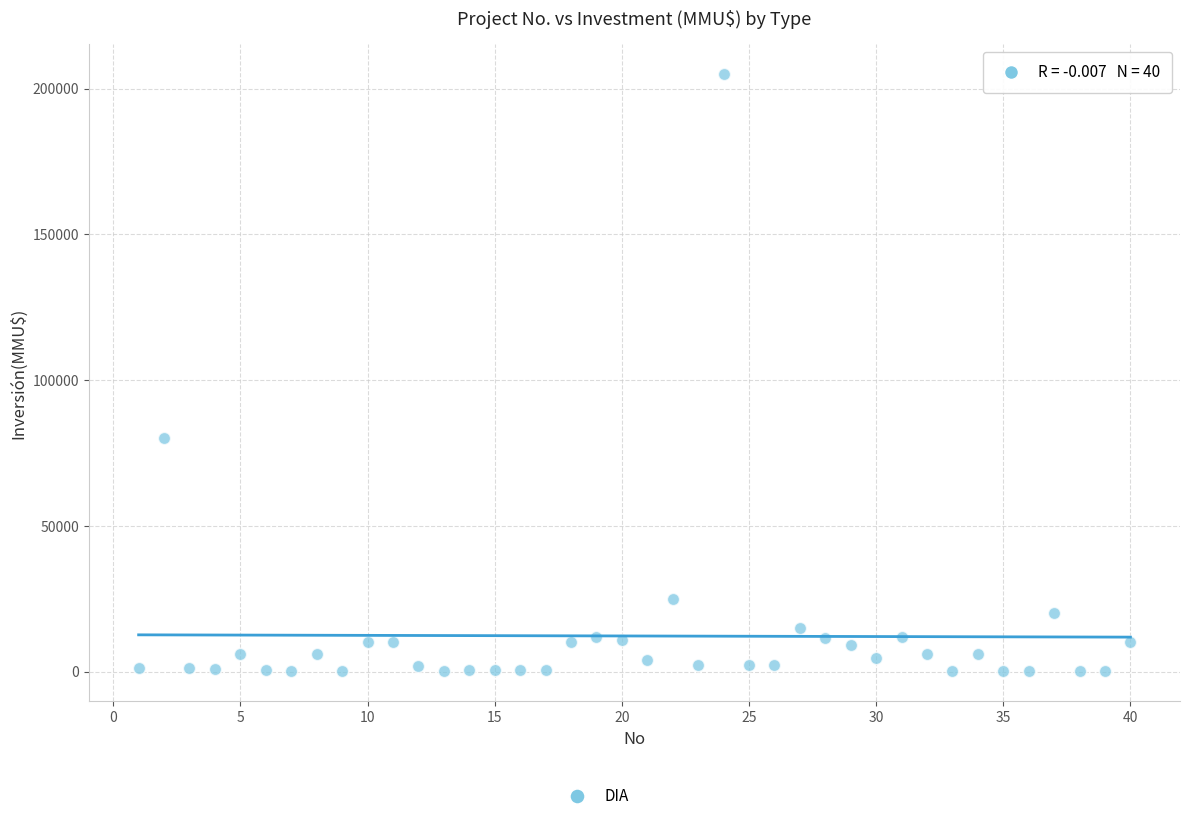

What is the range of Y values (max minus min)?

204963